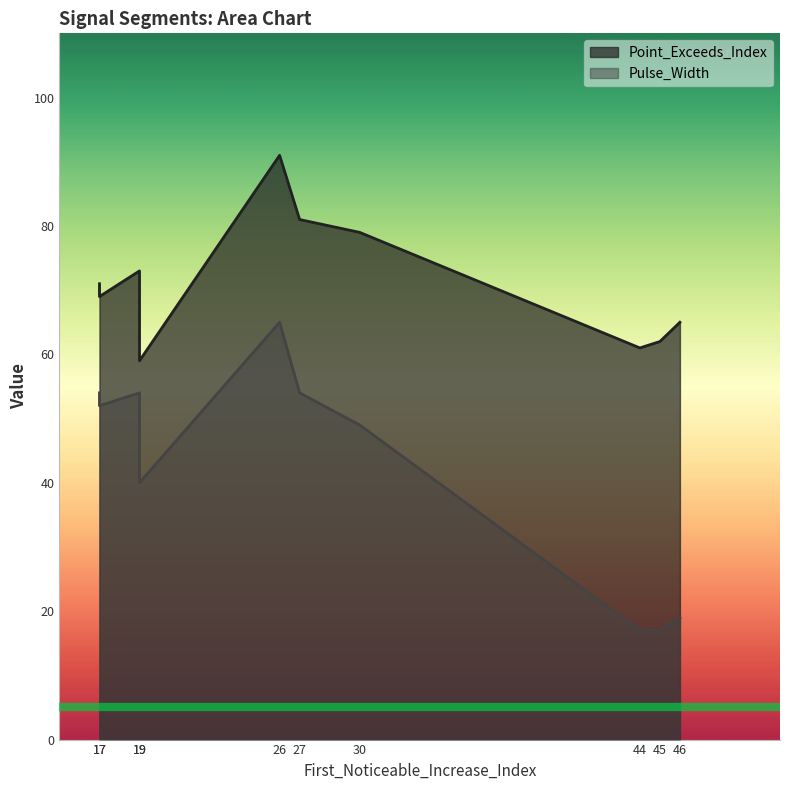

What is the difference between the second highest and minimum values in the Point_Exceeds_Index series?

22